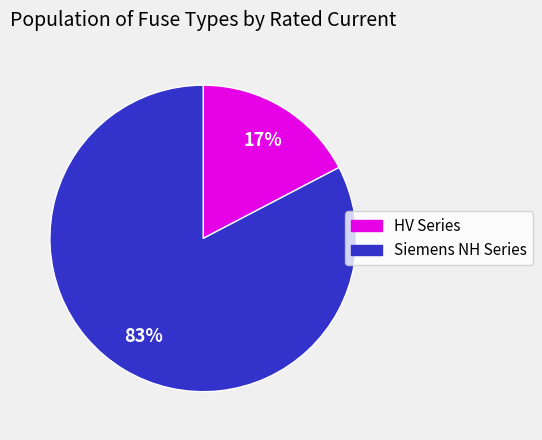

Is there a majority slice in this chart?

Yes